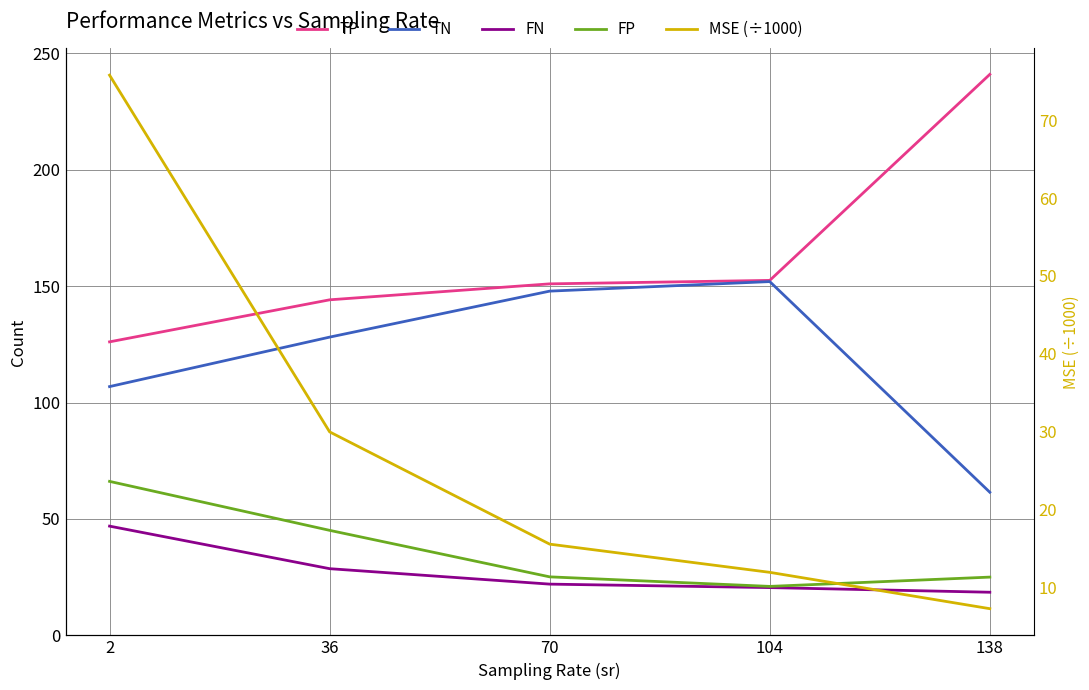

What are all the series names shown in the legend?

TP, TN, FN, FP, MSE (÷1000)